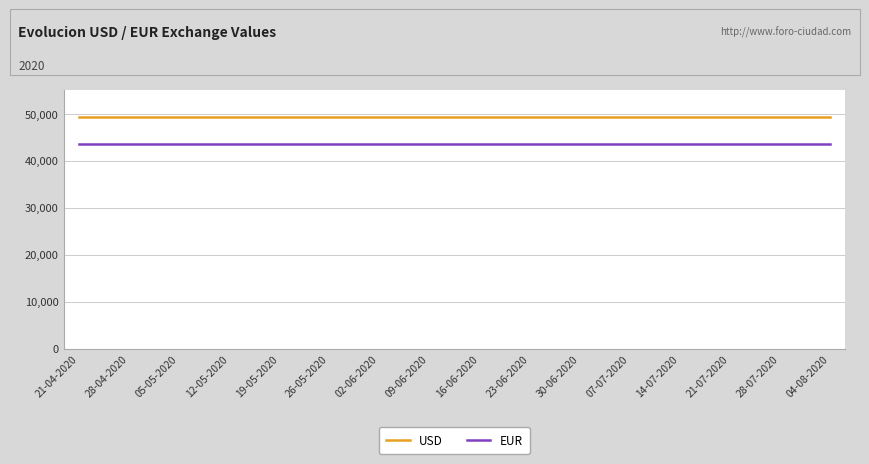

What is the maximum value for USD?

49279.8